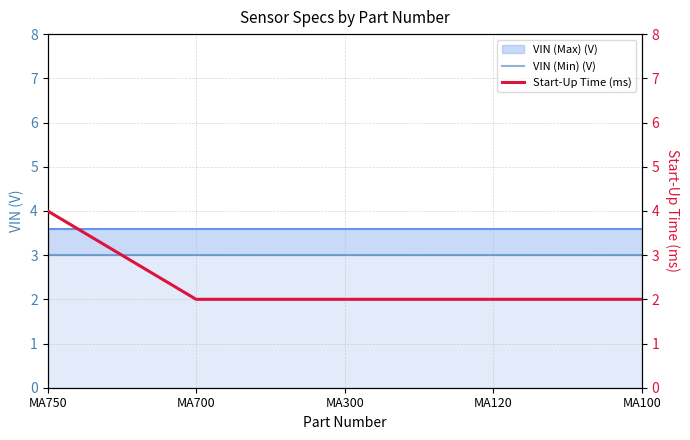

Does the chart have visible grid lines?

Yes